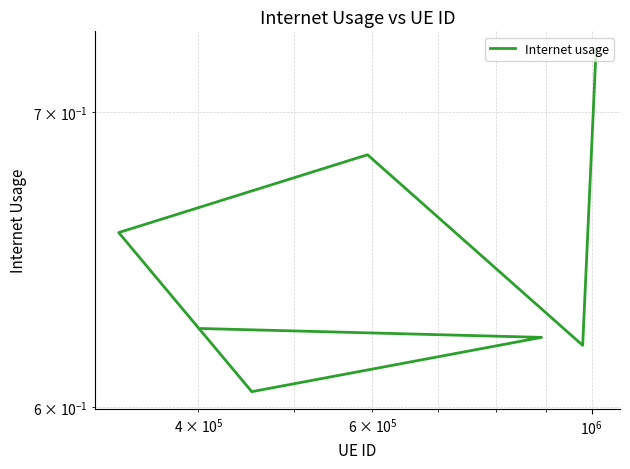

Reading right to left, extract all data points from this chart.

0.7	0.6	0.7	0.7	0.6	0.6	0.6